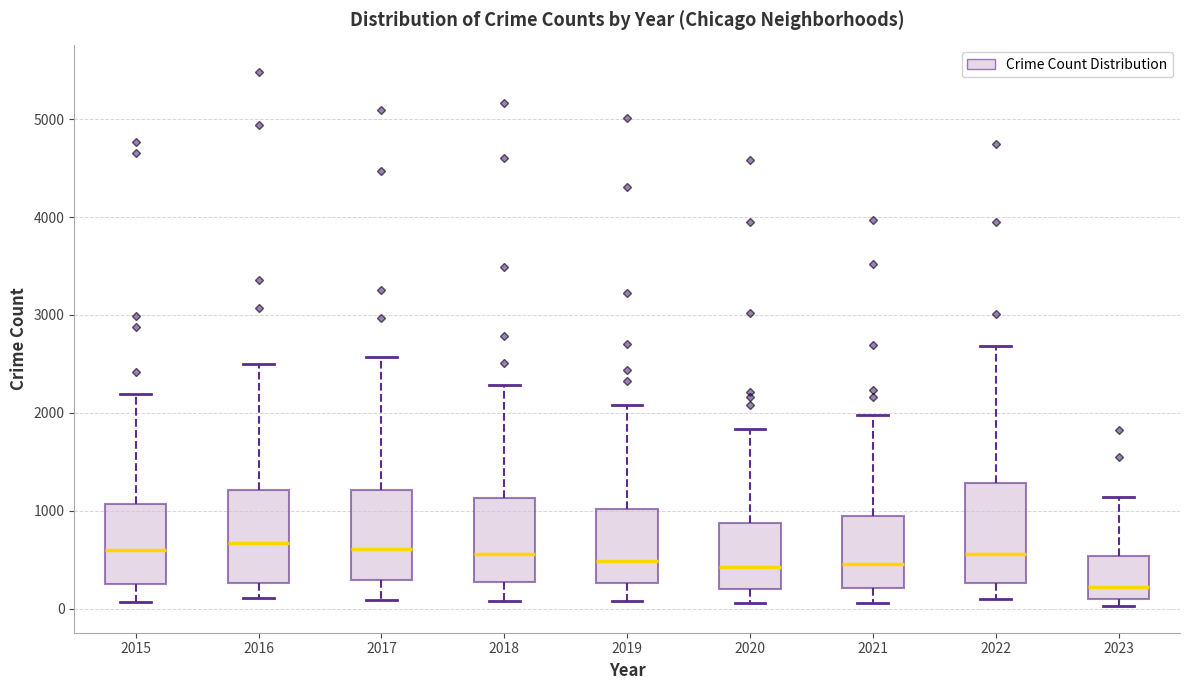

Reading left to right, transcribe this box plot: for each box, give where its median line is, the range the box spans, and where its two whiskers end, as read against the y-axis. The values are not printed on the chart, so give them approximately, as read against the axis.

2015: median 600, box 300 to 1100, whiskers 100 to 2200
2016: median 700, box 300 to 1200, whiskers 100 to 2500
2017: median 600, box 300 to 1200, whiskers 100 to 2600
2018: median 600, box 300 to 1100, whiskers 100 to 2300
2019: median 500, box 300 to 1000, whiskers 100 to 2100
2020: median 400, box 200 to 900, whiskers 100 to 1800
2021: median 500, box 200 to 900, whiskers 100 to 2000
2022: median 600, box 300 to 1300, whiskers 100 to 2700
2023: median 200, box 100 to 500, whiskers 0 to 1100